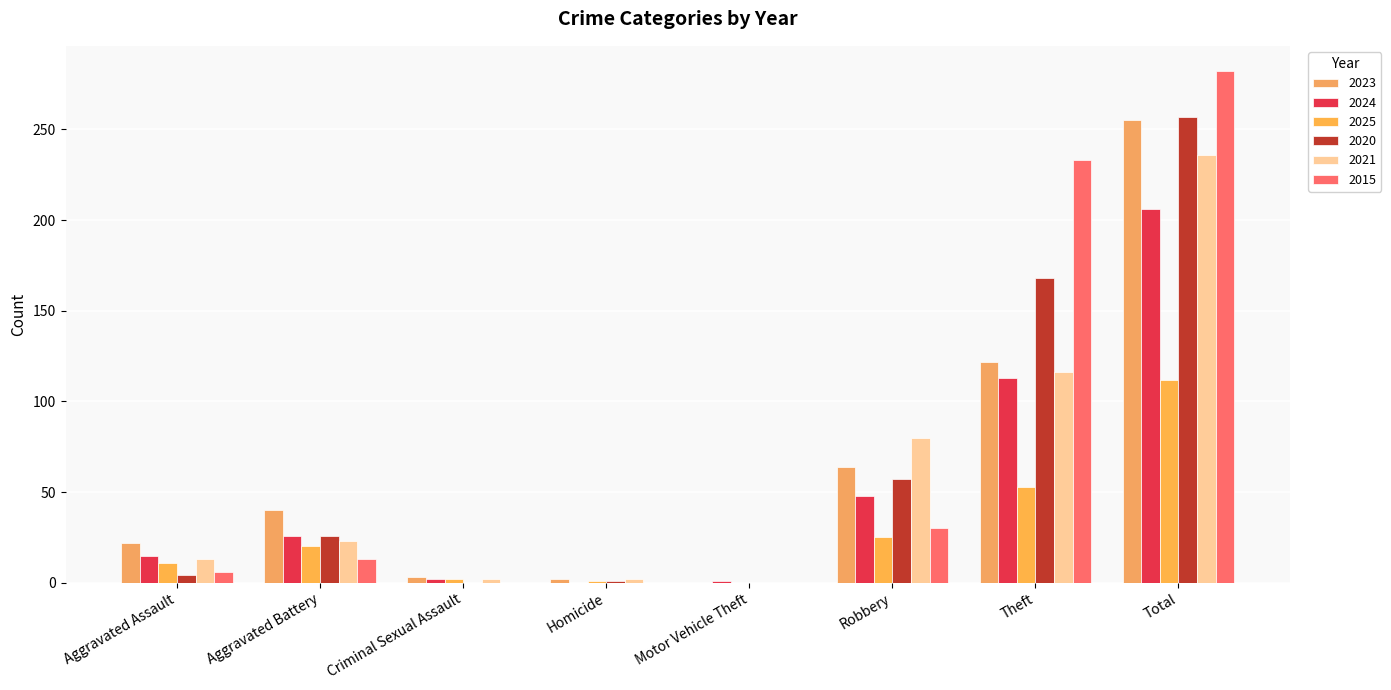

The value of 2021 at Motor Vehicle Theft is -142. True or false?

False